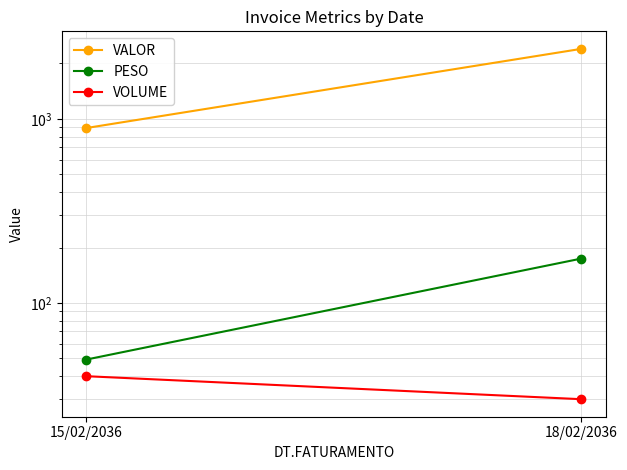

What is the approximate value of PESO at 15/02/2036?

49.3